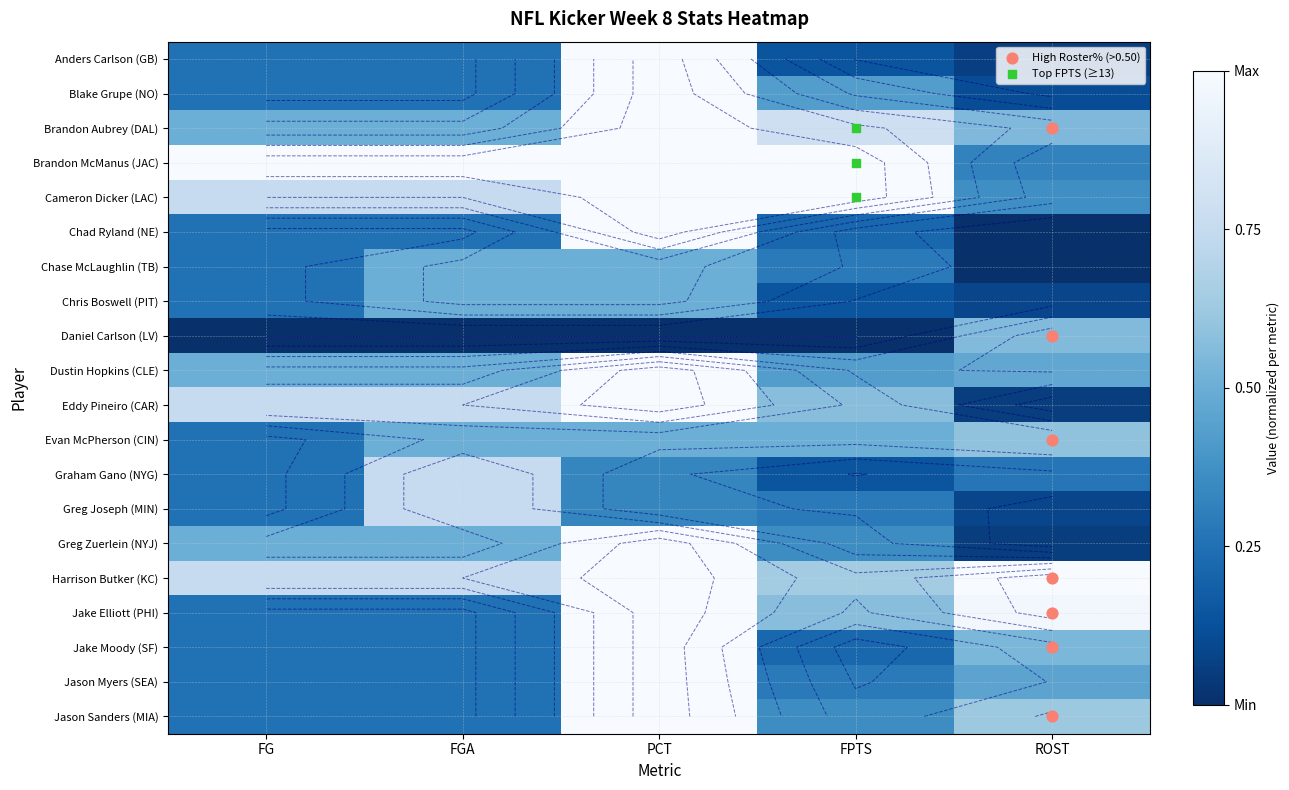

At how many categories does at least one series exceed 0?

5